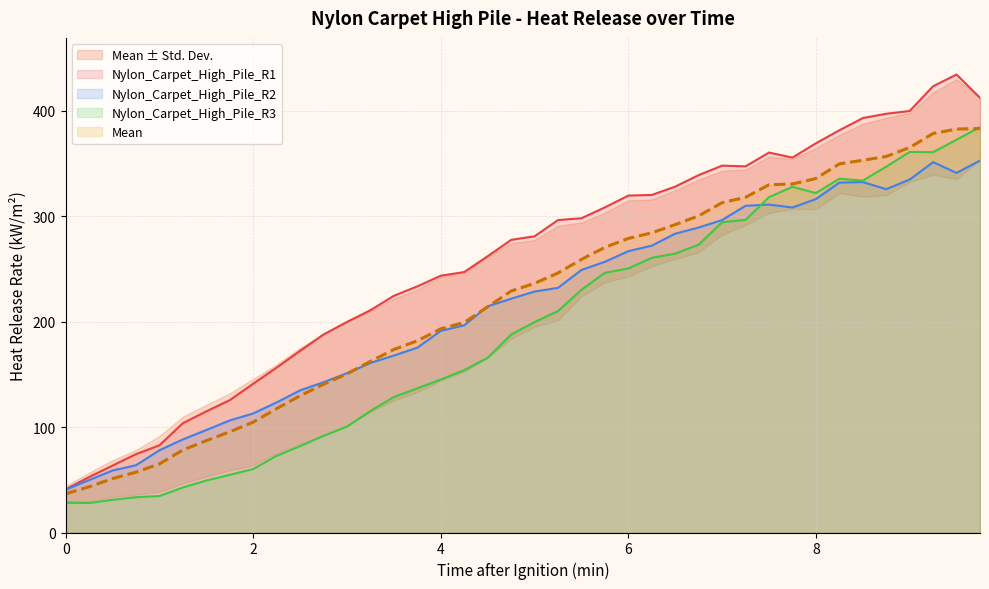

How many interior local peaks does the Nylon_Carpet_High_Pile_R1 series have?

3